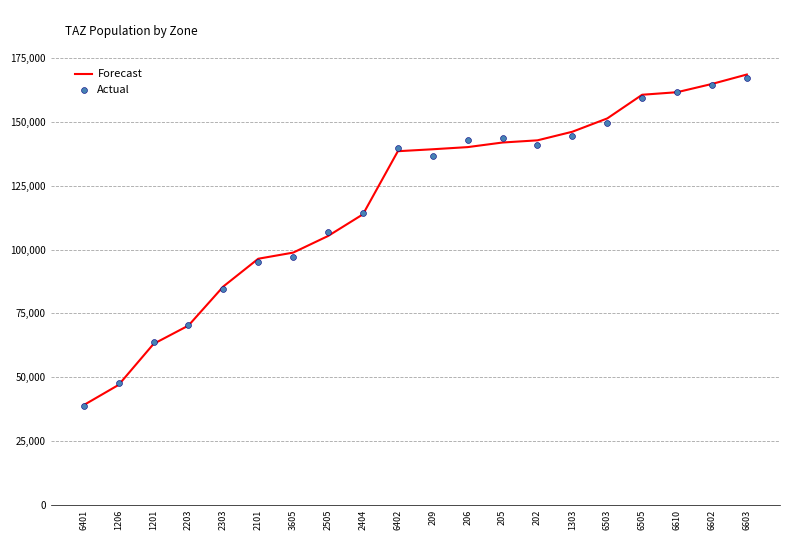

At which category is the sum across all series the highest?

6603